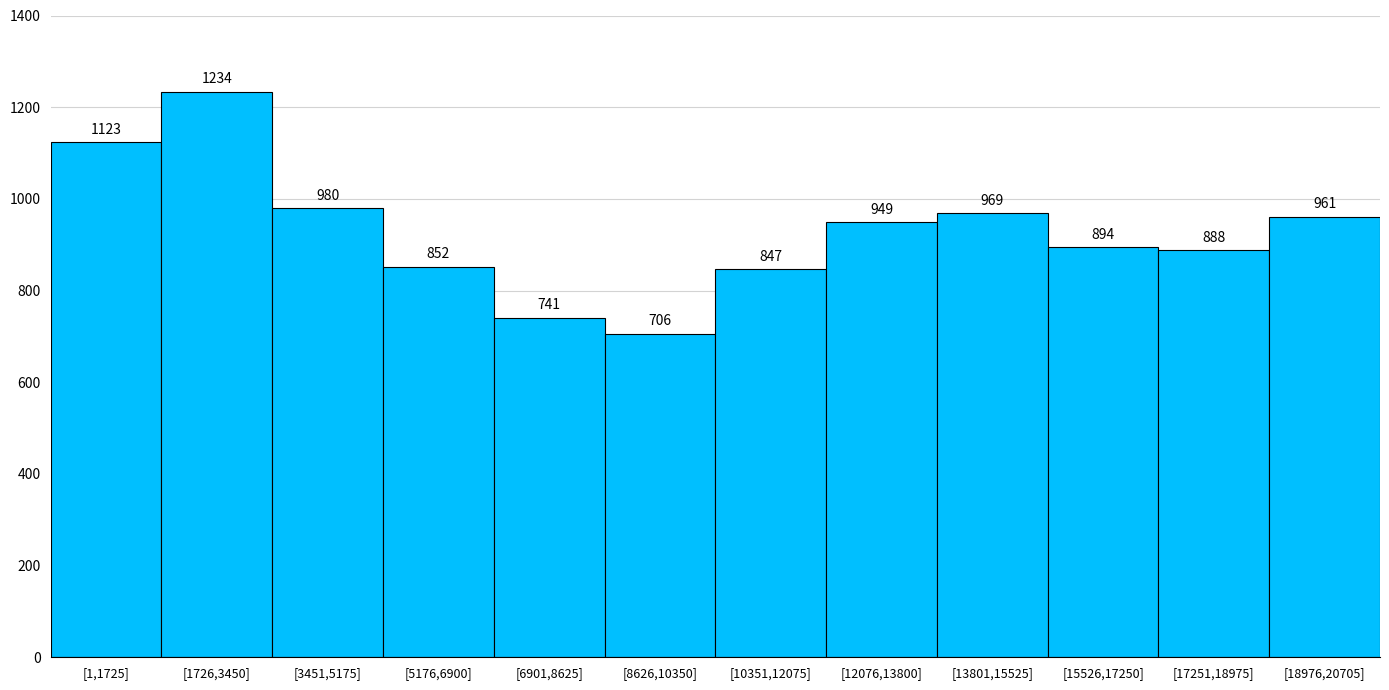

Reading left to right, extract all data points from this chart.

[1,1725]=1123	[1726,3450]=1234	[3451,5175]=980	[5176,6900]=852	[6901,8625]=741	[8626,10350]=706	[10351,12075]=847	[12076,13800]=949	[13801,15525]=969	[15526,17250]=894	[17251,18975]=888	[18976,20705]=961